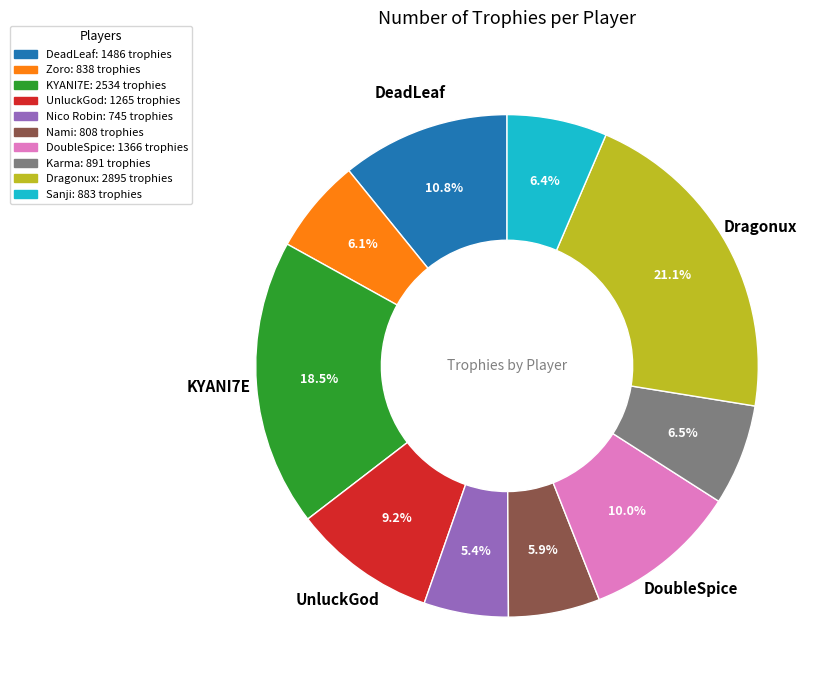

Which category has the biggest portion of the pie?

Dragonux